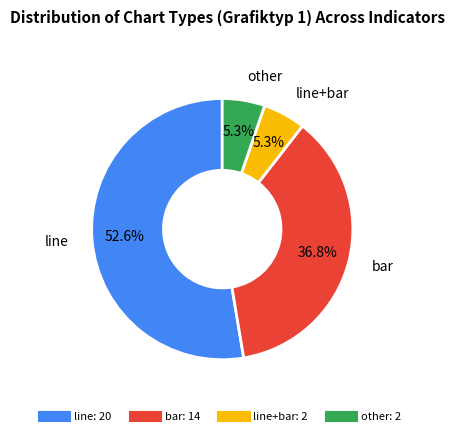

Is there a majority slice in this chart?

Yes